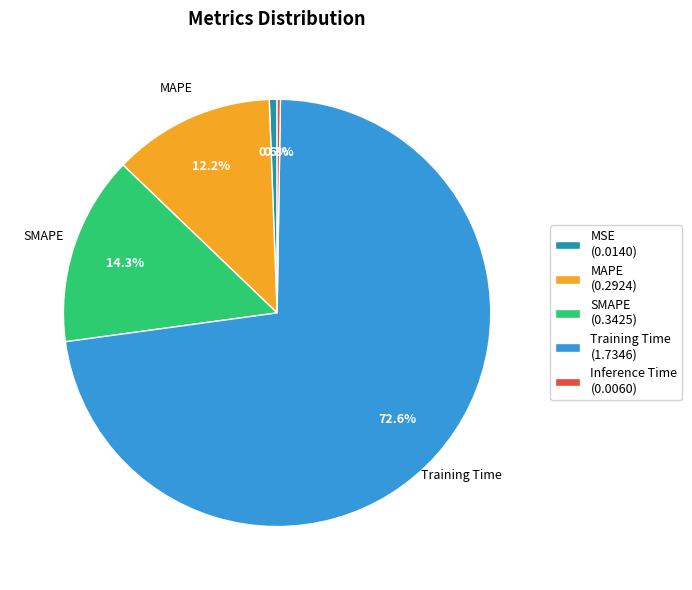

What portion of the pie excludes MSE (0.0140)?

99.4%